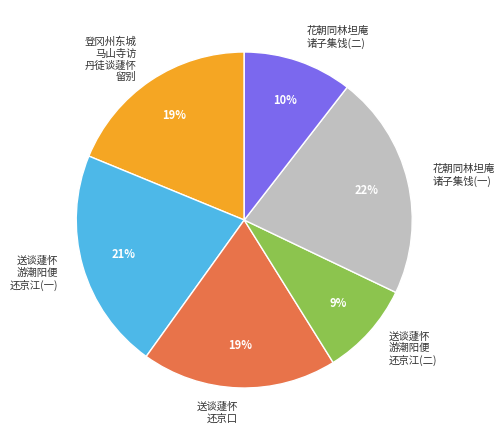

Is 送谈蘧怀 游潮阳便 还京江(一) the majority of the pie?

No